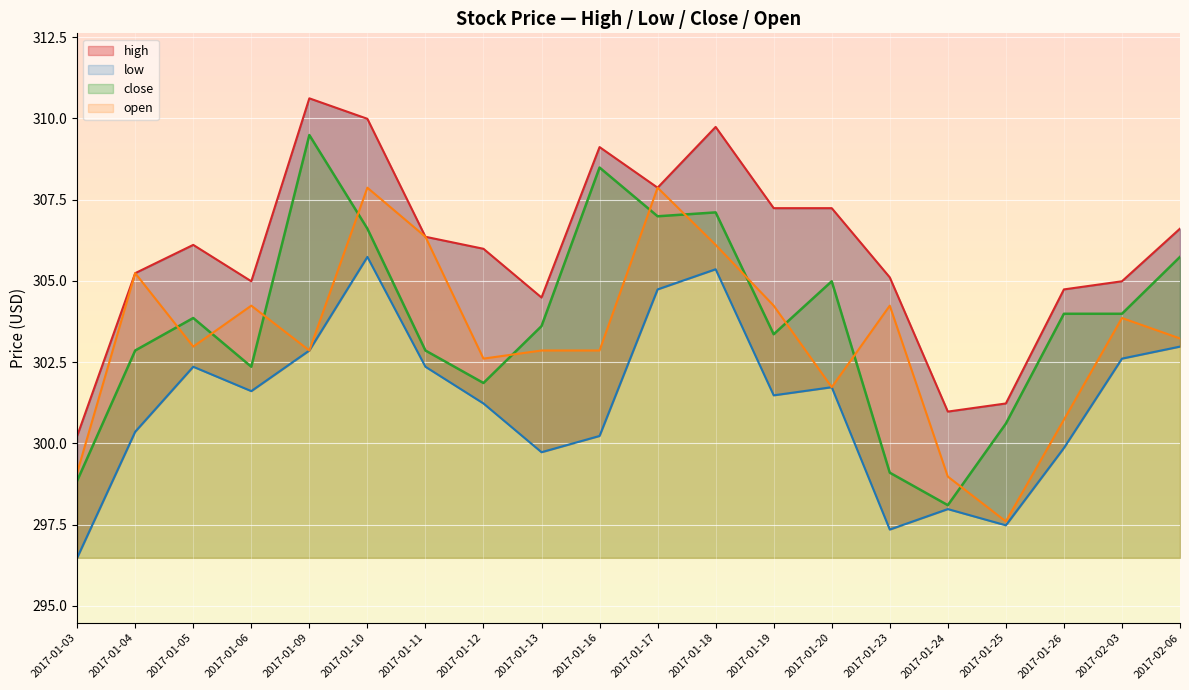

What is the maximum value for close?

309.5